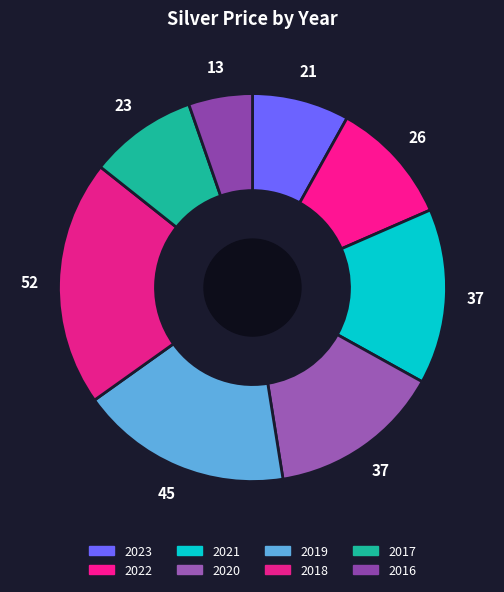

Does 2021 represent more than half of the total?

No